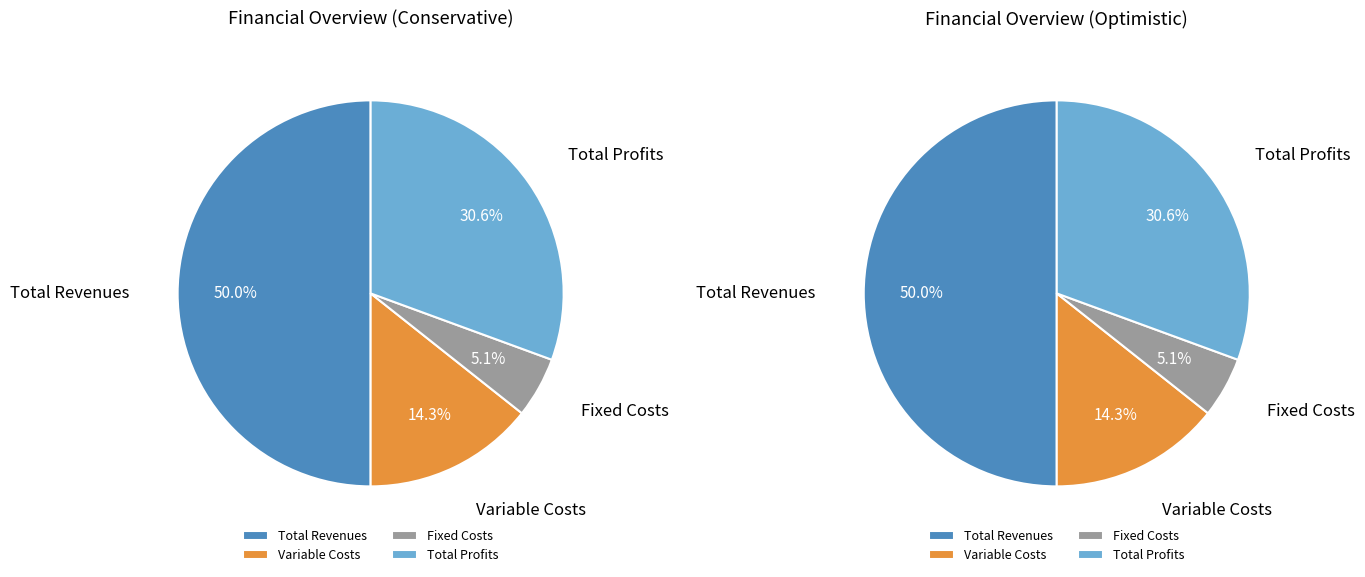

What percentage do Total Operation Variable Costs and Total Operation Fixed Costs together represent?

19.4%